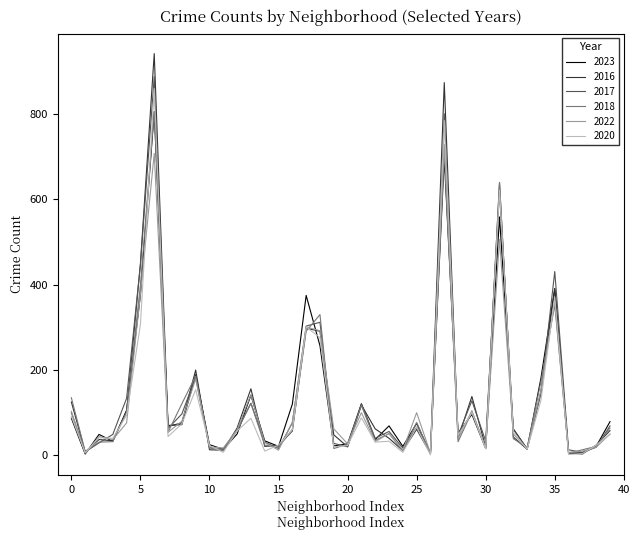

True or false: 2022 has more than 1 interior local peaks.

True